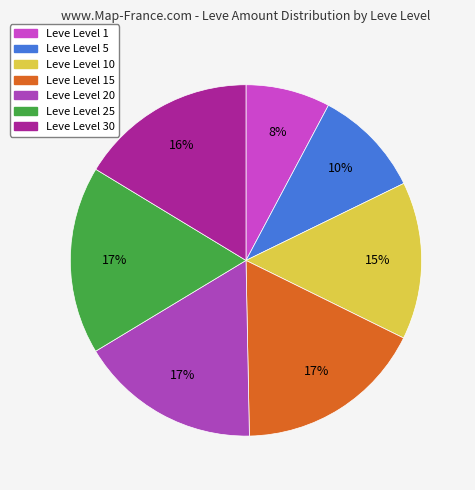

To the nearest percent, what is the average slice percentage?

14%